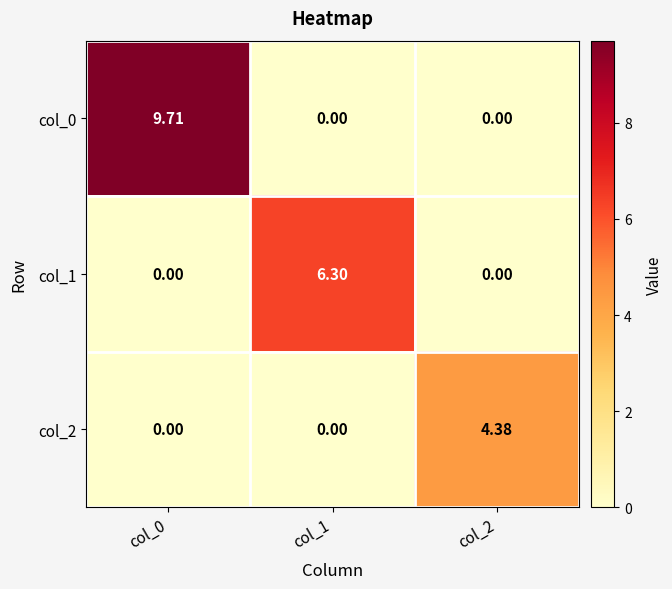

Is the value of col_2 at col_2 greater than the value of col_0 at col_0?

No